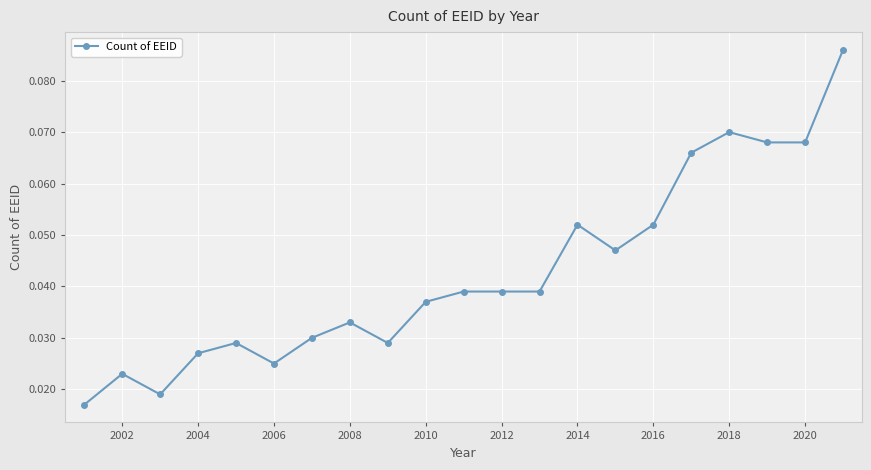

True or false: the data has more than 0 interior local peaks.

True